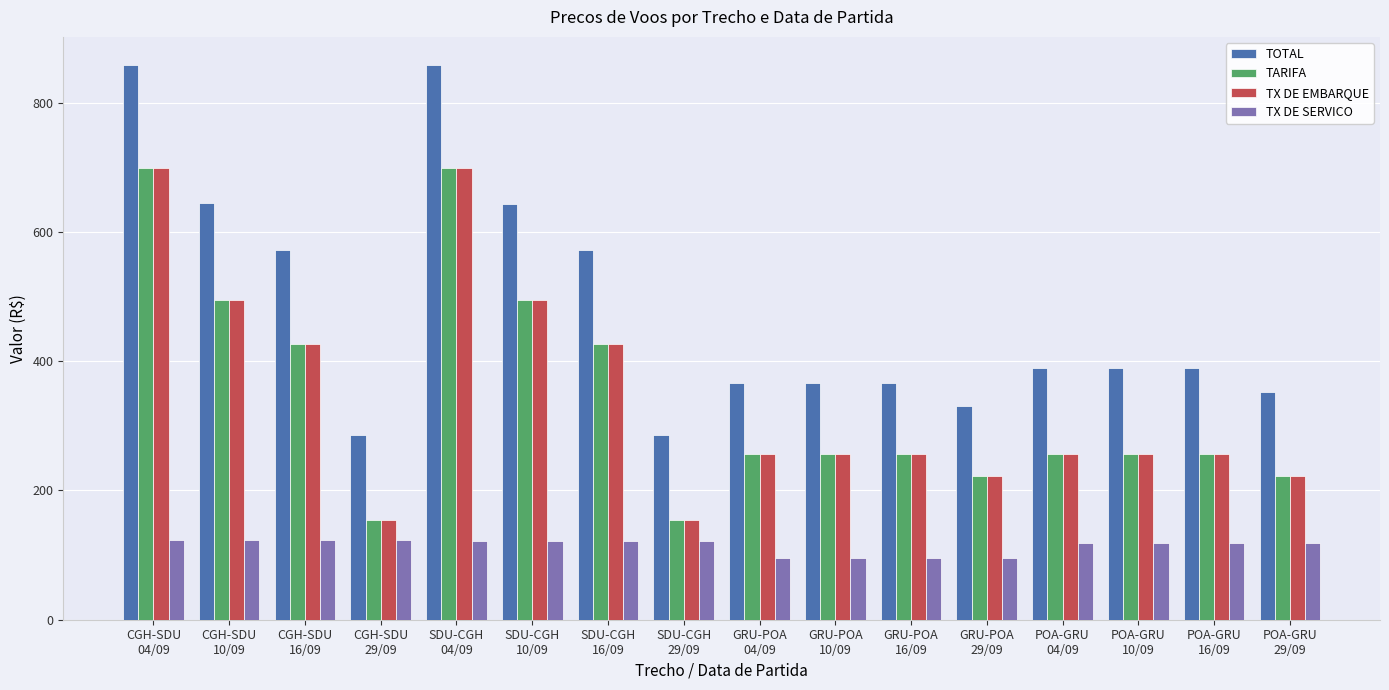

What is the minimum value for TARIFA?

155.0